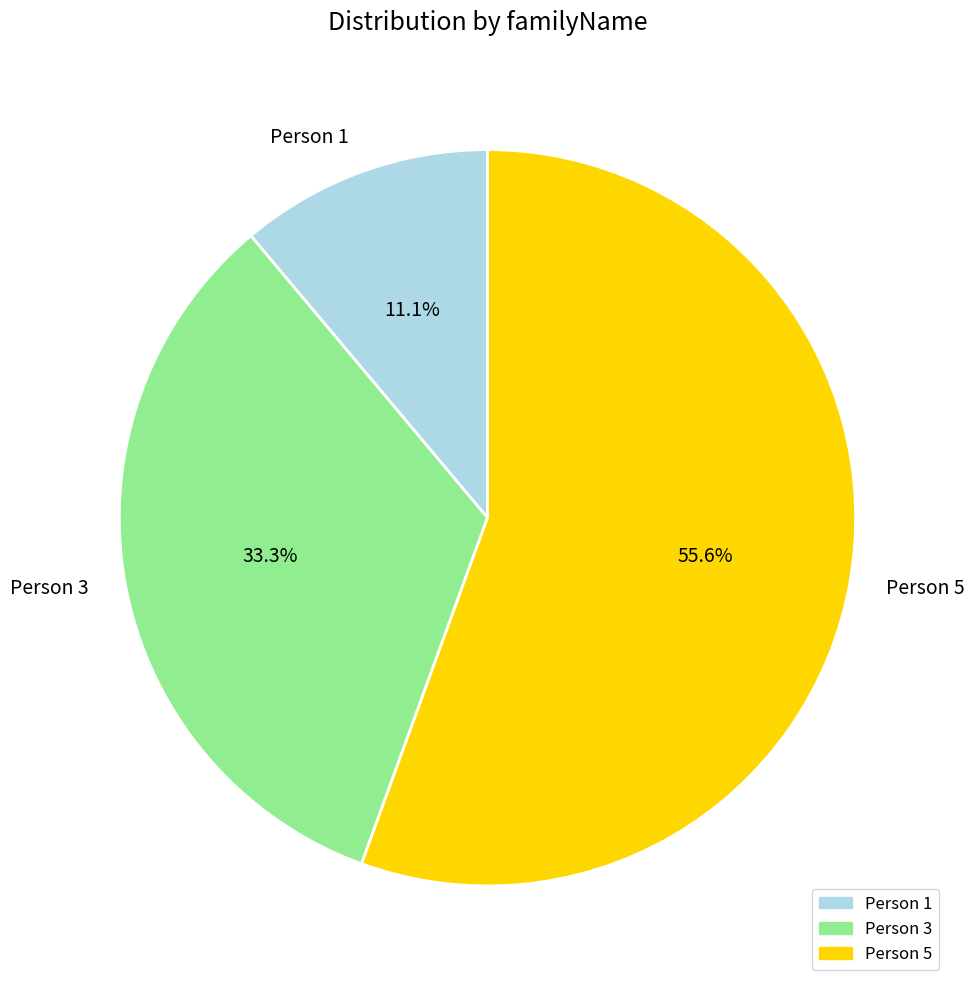

How much of the chart is everything except Person 5?

44.4%